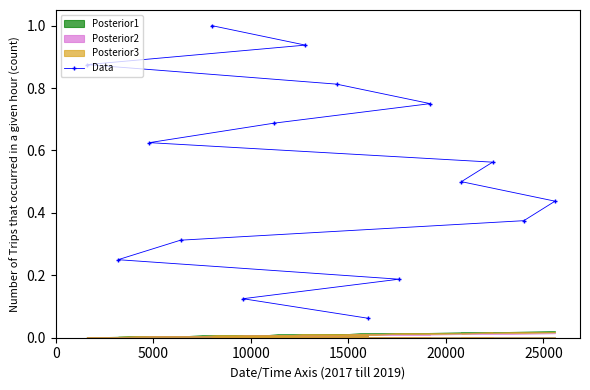

True or false: the data shows 0.2 at 13.

False